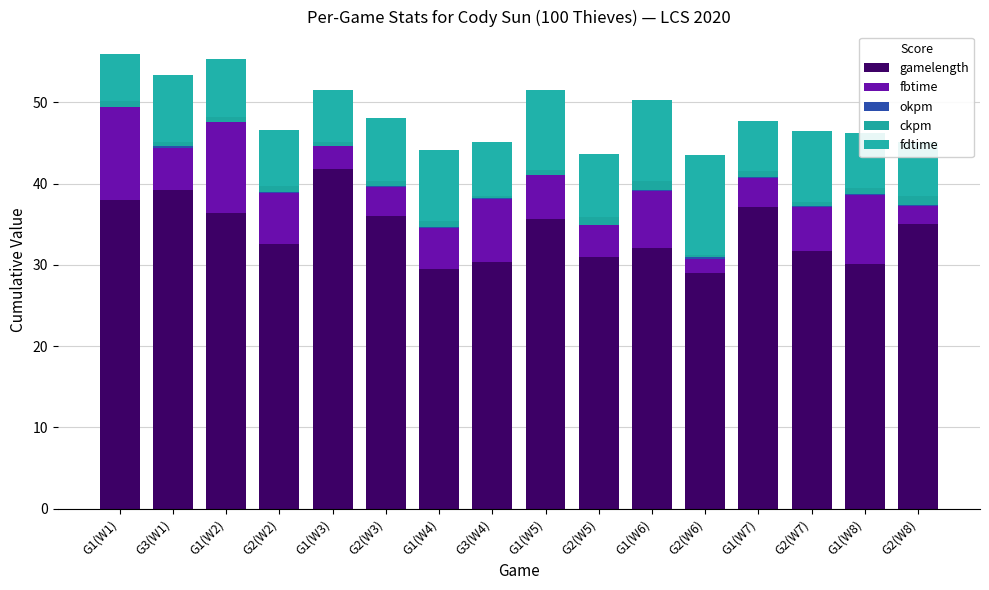

How many distinct data groups are displayed?

5